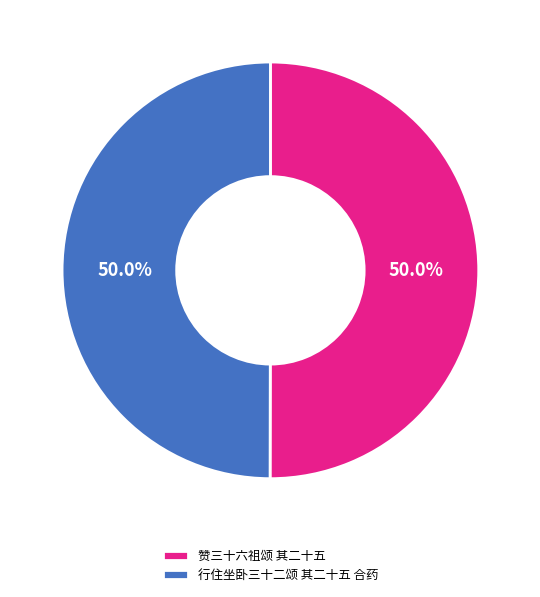

How many slices are in this pie chart?

2